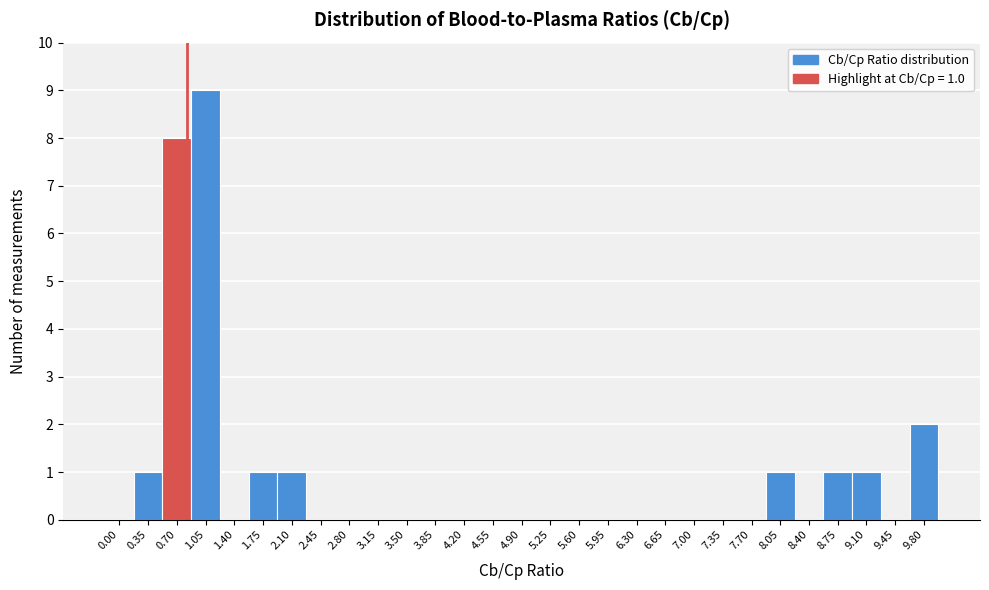

Reading left to right, extract all data points from this chart.

0.00=0	0.35=1	0.70=8	1.05=9	1.40=0	1.75=1	2.10=1	2.45=0	2.80=0	3.15=0	3.50=0	3.85=0	4.20=0	4.55=0	4.90=0	5.25=0	5.60=0	5.95=0	6.30=0	6.65=0	7.00=0	7.35=0	7.70=0	8.05=1	8.40=0	8.75=1	9.10=1	9.45=0	9.80=2